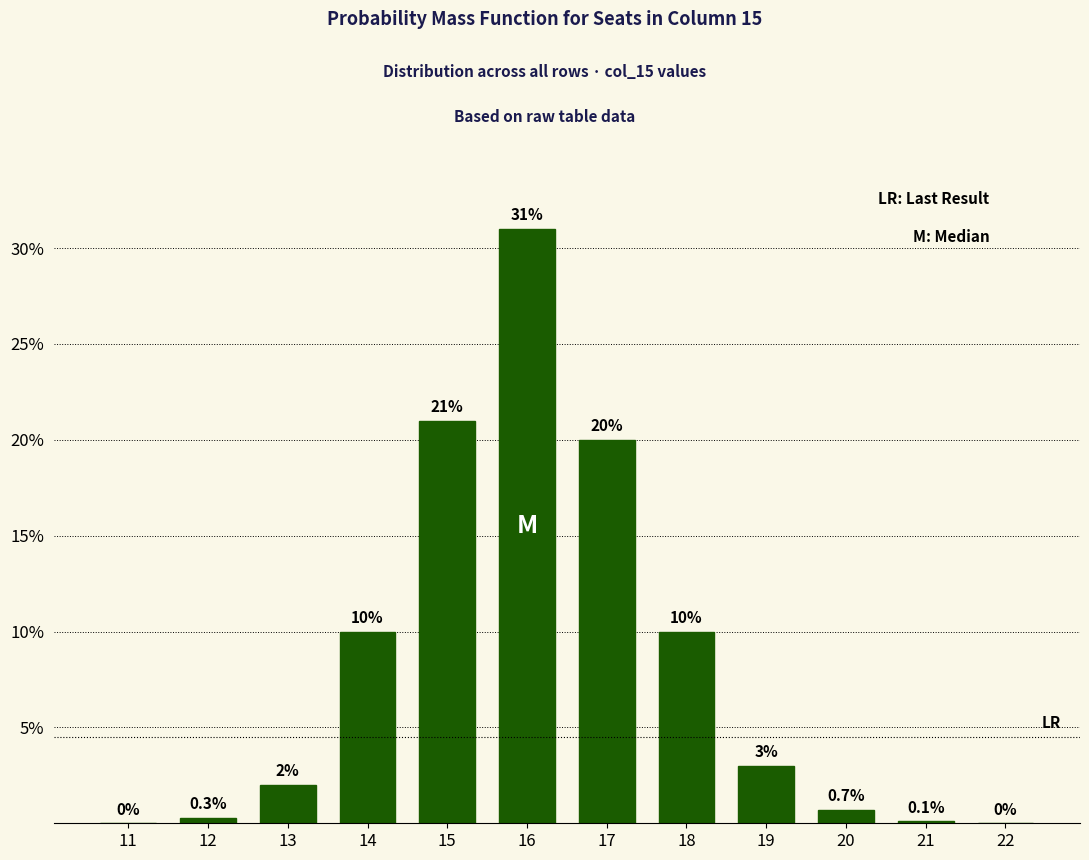

Reading right to left, transcribe all the data shown in this chart.

22=0.0	21=0.1	20=0.7	19=3.0	18=10.0	17=20.0	16=31.0	15=21.0	14=10.0	13=2.0	12=0.3	11=0.0